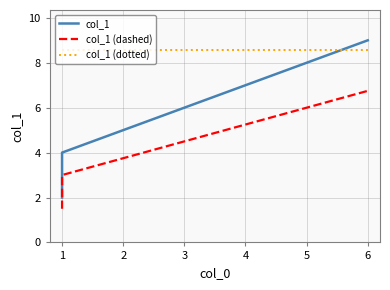

Reading left to right, transcribe all the data shown in this chart.

col_1: 2.0	4.0	5.0	6.0	7.0	8.0	9.0
col_1 (dashed): 1.5	3.0	3.8	4.5	5.2	6.0	6.8
col_1 (dotted): 8.5	8.5	8.5	8.5	8.5	8.5	8.5